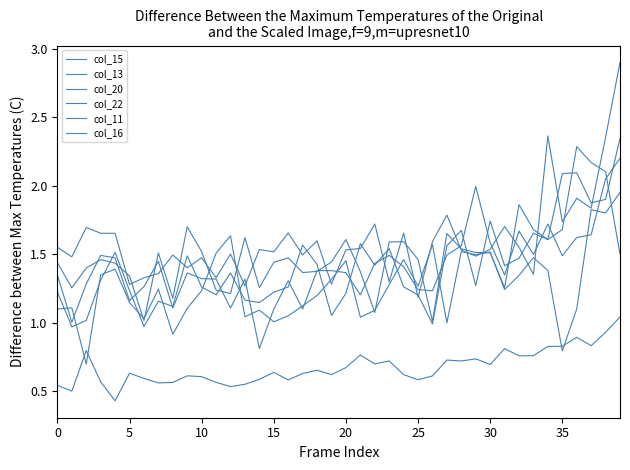

At how many categories does at least one series exceed 2?

6